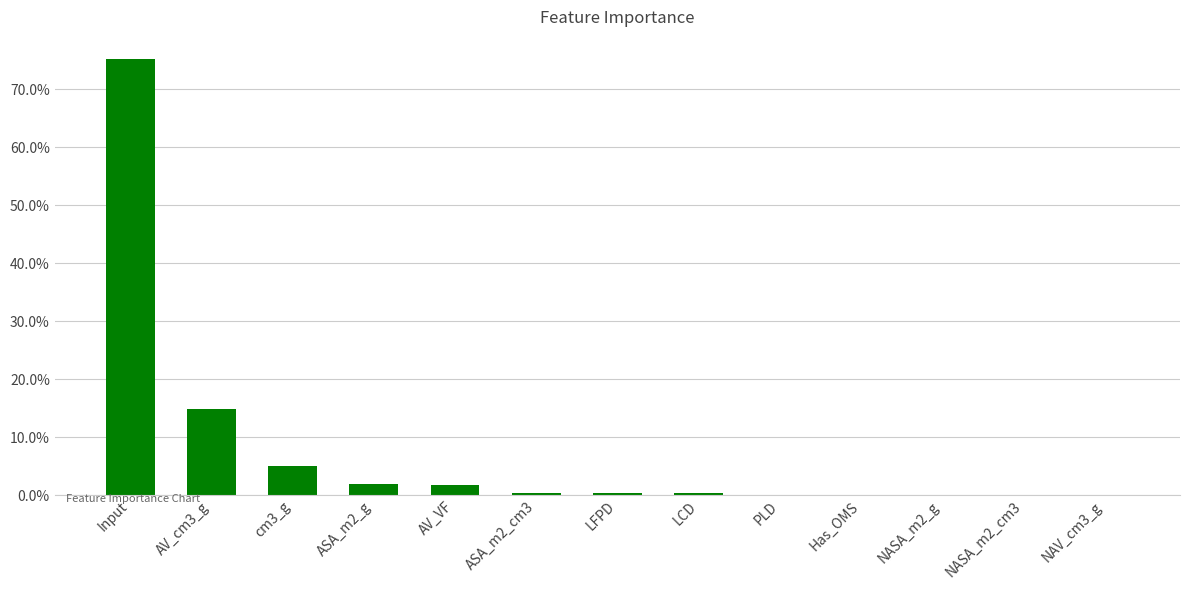

Rank the categories by value from lowest to highest.

NAV_cm3_g, NASA_m2_cm3, NASA_m2_g, Has_OMS, PLD, LCD, LFPD, ASA_m2_cm3, AV_VF, ASA_m2_g, cm3_g, AV_cm3_g, Input